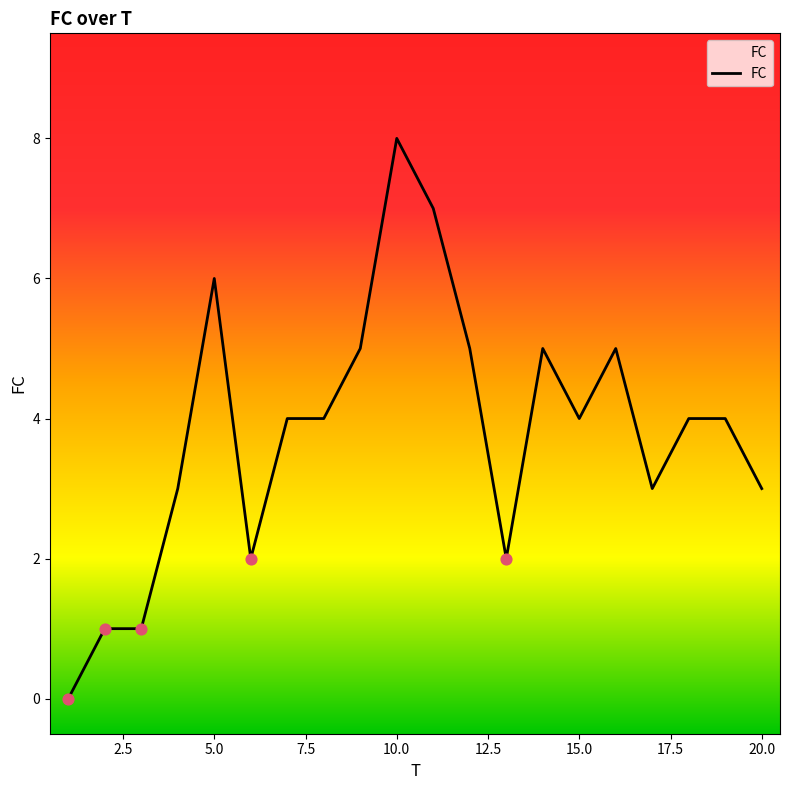

What is the greatest value displayed?

8